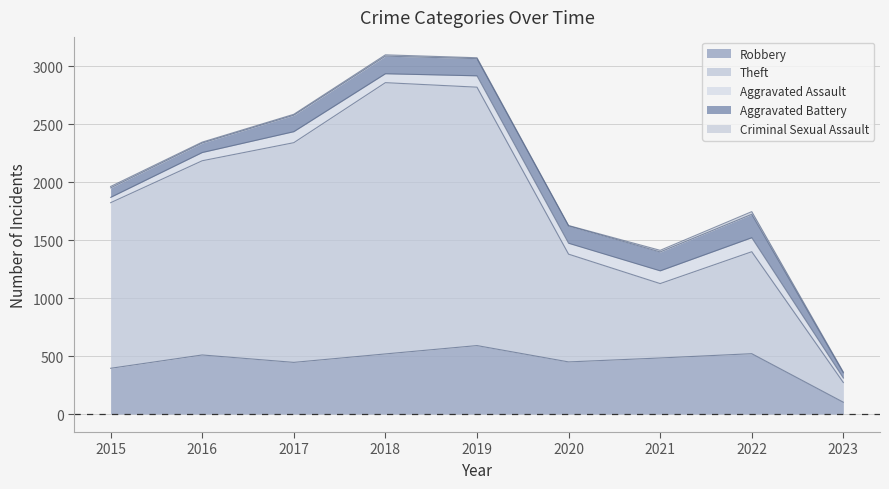

Is the value of Criminal Sexual Assault at 2018 greater than the value of Aggravated Battery at 2020?

No